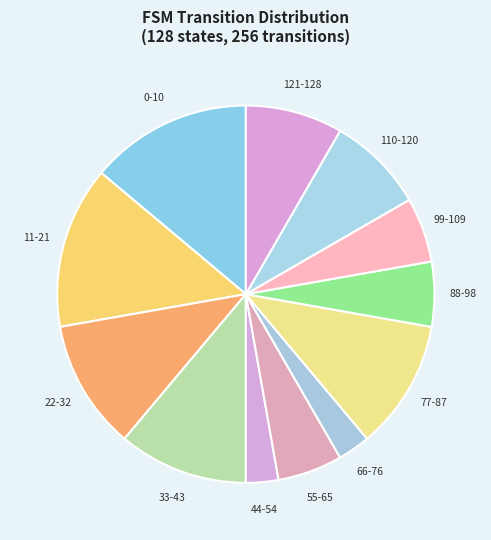

How many segments does this pie chart have?

12